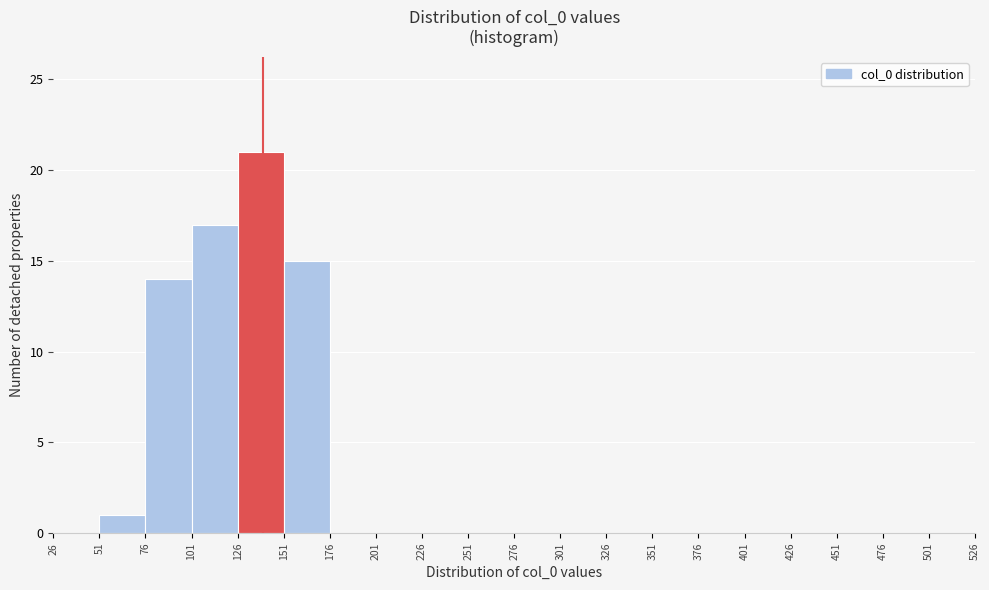

What is the height of the bar covering 76 to 101 on the x-axis? The values are not printed on the chart, so give them approximately, as read against the axis.

14